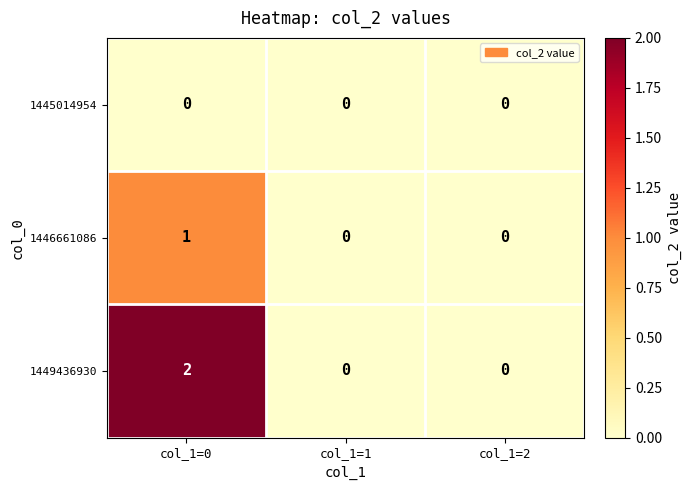

What is the greatest value displayed?

2